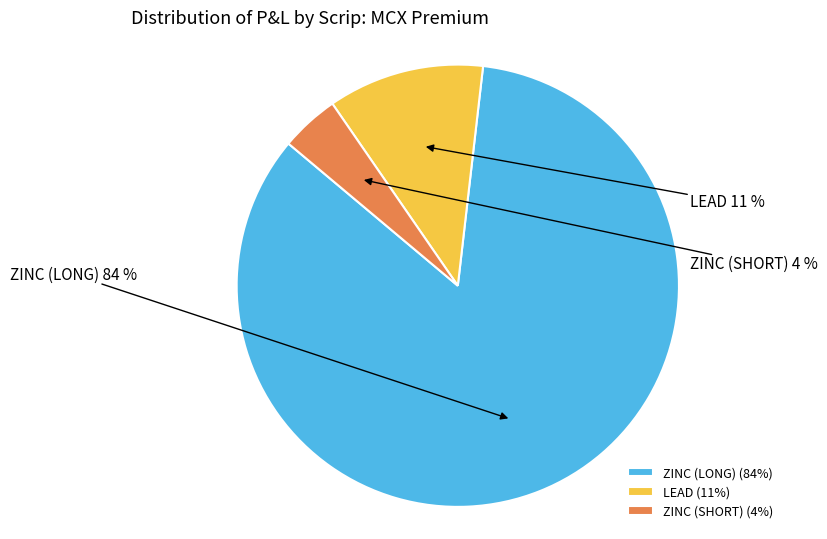

To the nearest percent, what is the combined percentage of ZINC (LONG) and LEAD?

96%